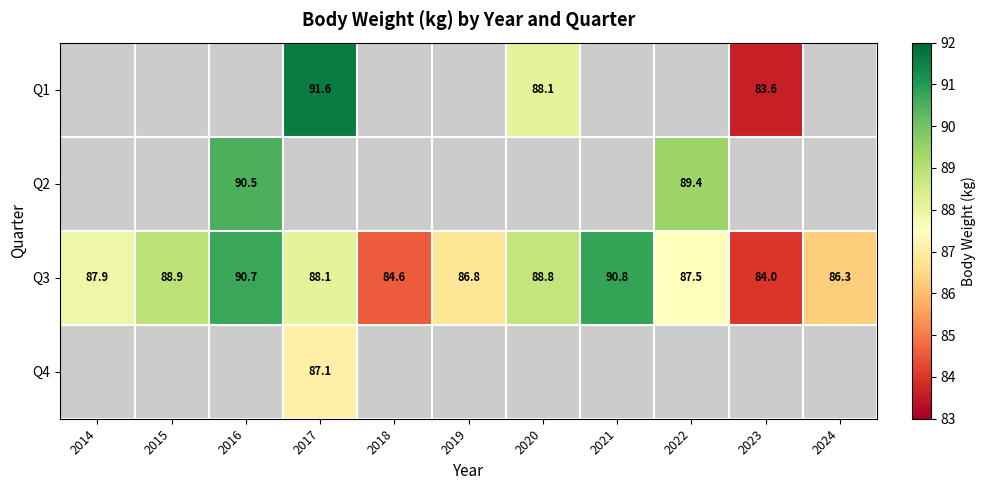

What is the maximum value shown in the chart?

91.6